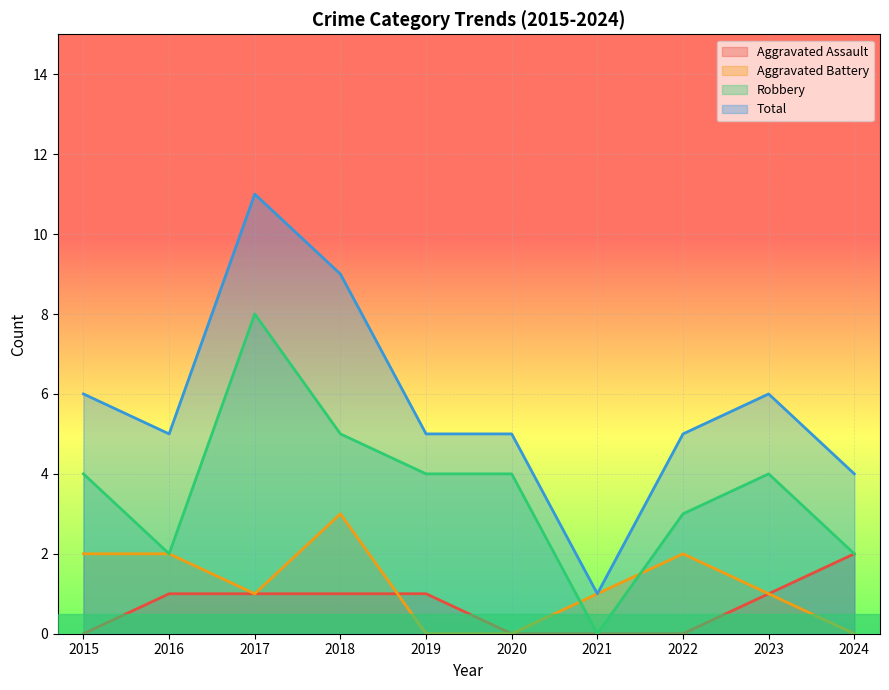

Count the number of categories in the chart.

10